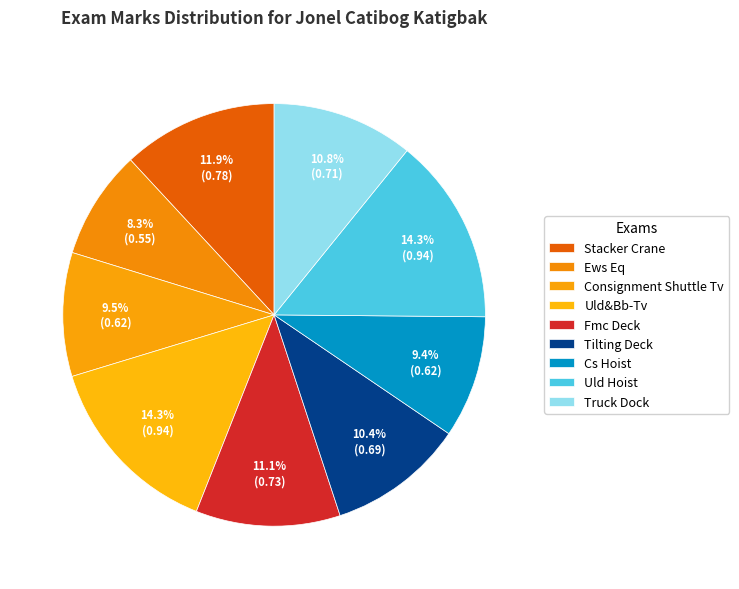

Count the number of slices in the pie.

9